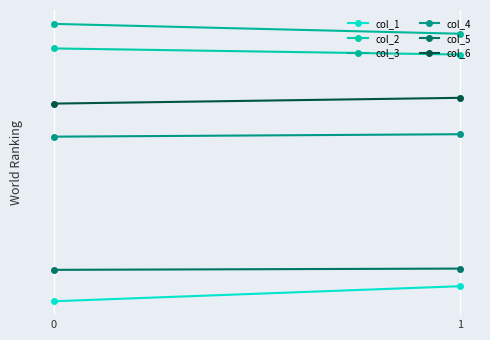

Reading left to right, list all the values displayed in this chart.

col_1: 18.4	19.9
col_2: 66.2	64.2
col_3: 75.0	71.3
col_4: 42.4	42.9
col_5: 21.6	21.8
col_6: 50.1	51.6